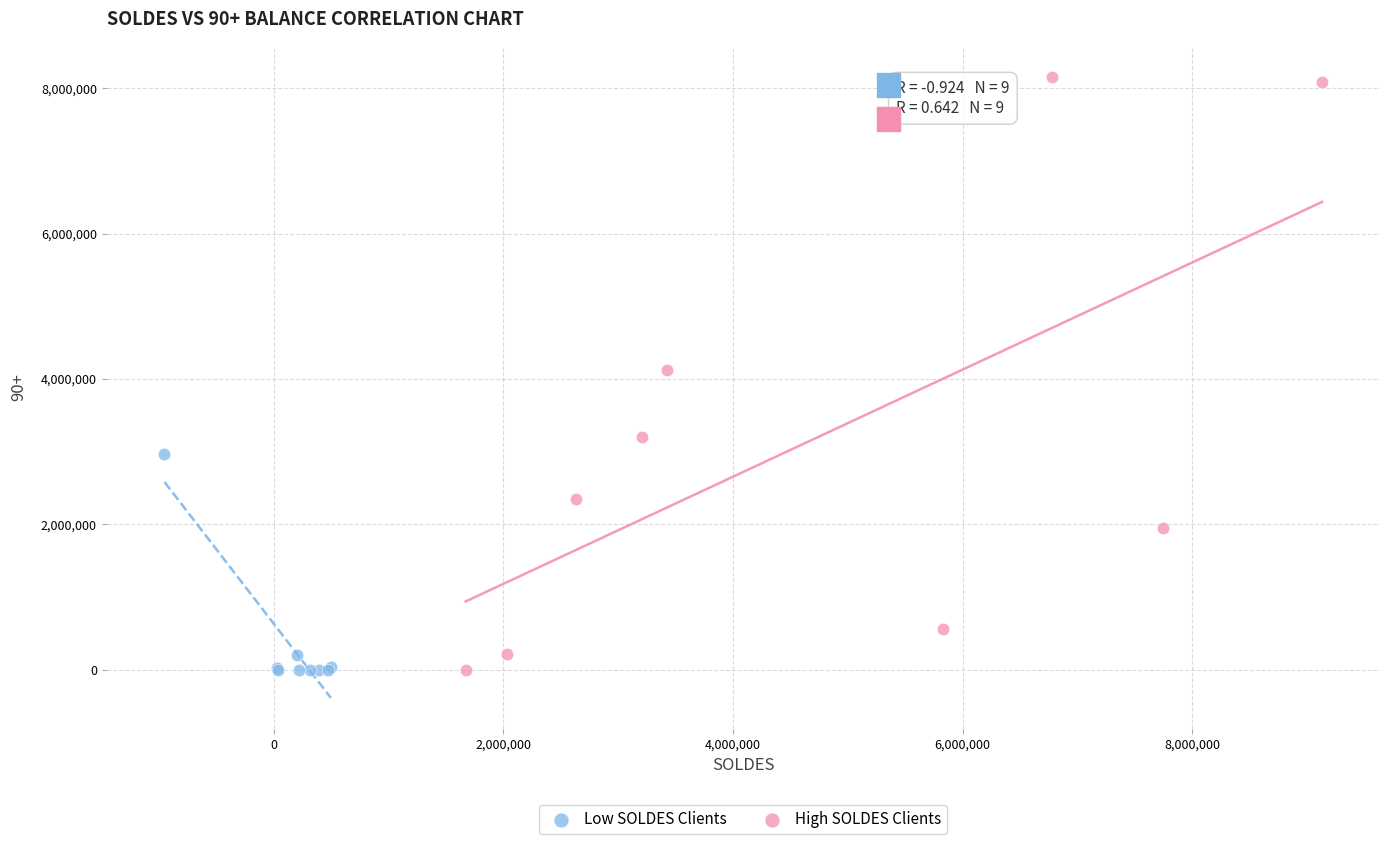

What are all the series names shown in the legend?

Low SOLDES Clients, High SOLDES Clients